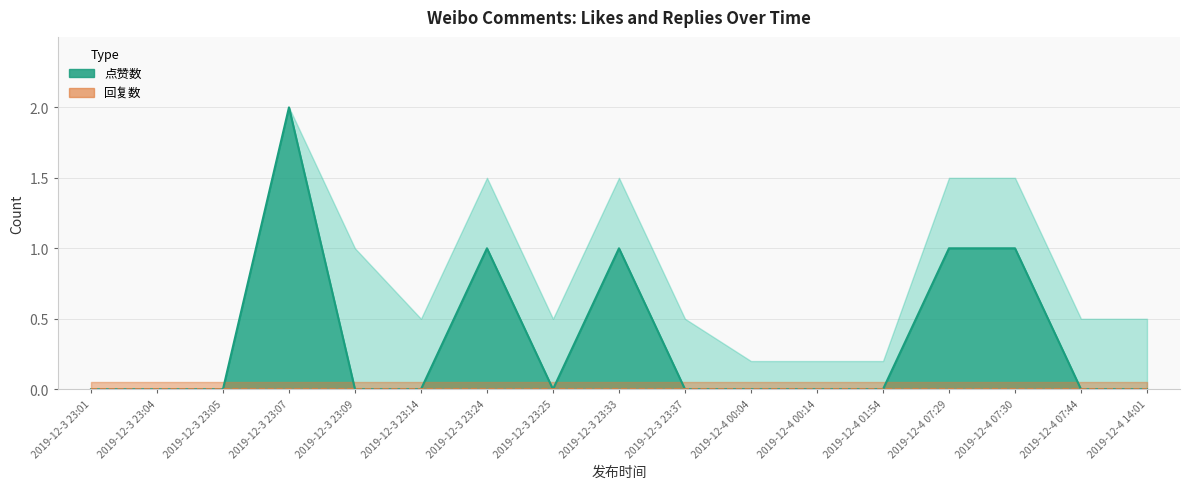

True or false: the data has more than 2 interior local peaks.

True